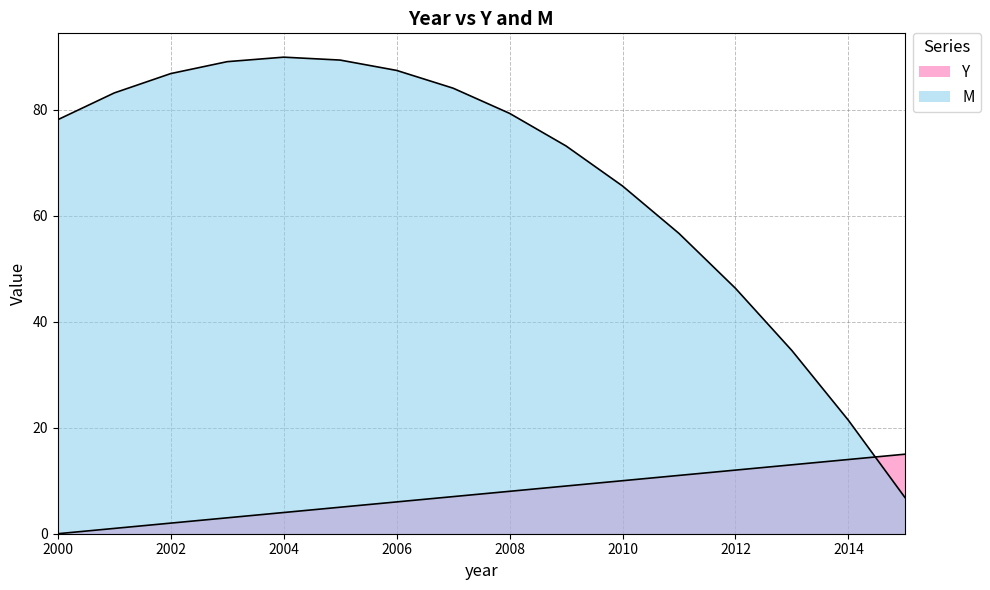

List the series in order of their overall mean, lowest first.

Y, M